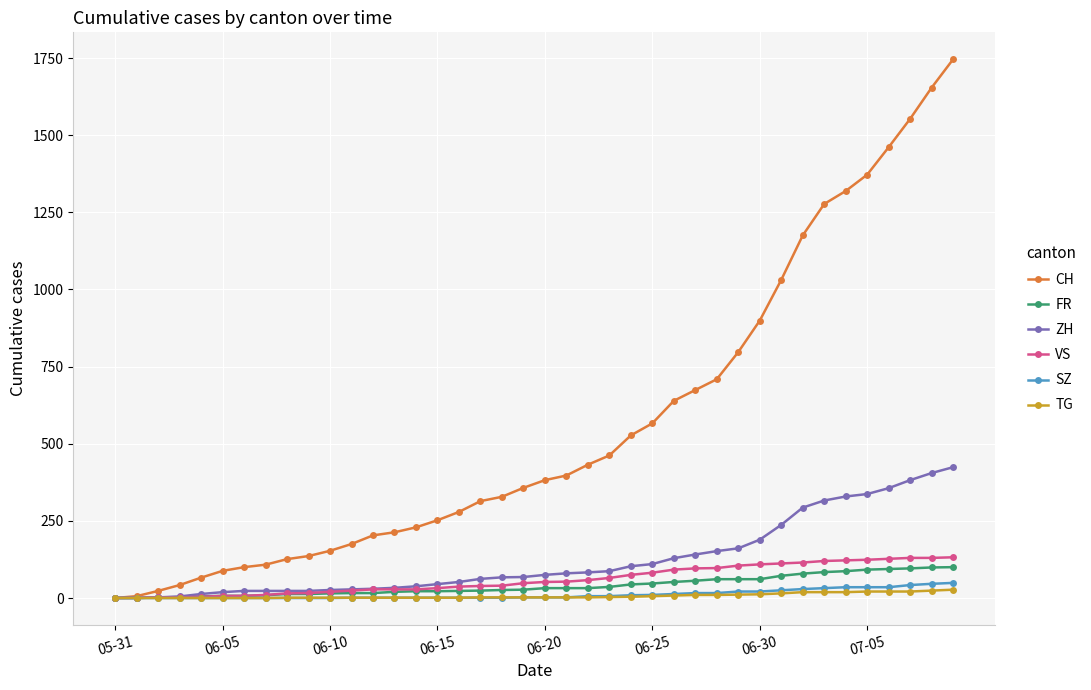

What is the value of the ZH point at the 10th from the left?

23